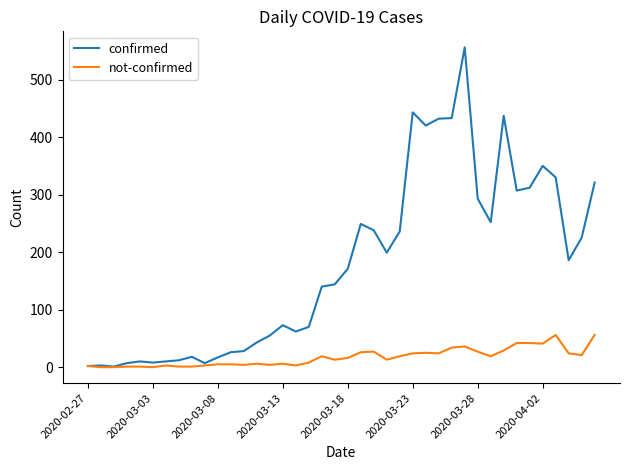

Which series has the widest spread of values?

confirmed